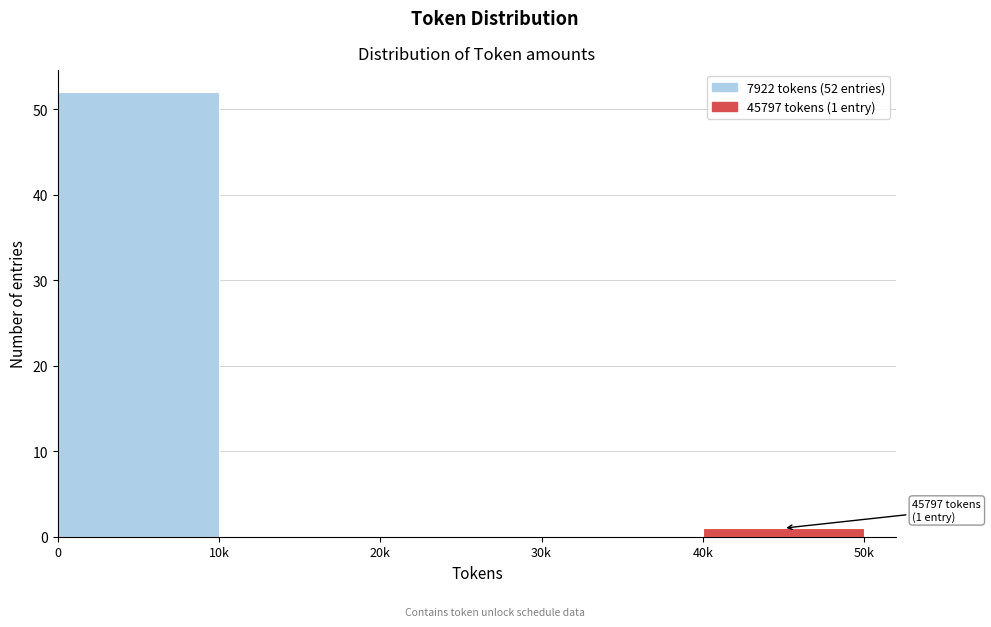

Reading right to left, list all the values displayed in this chart.

40k=1	30k=0	20k=0	10k=0	0=52